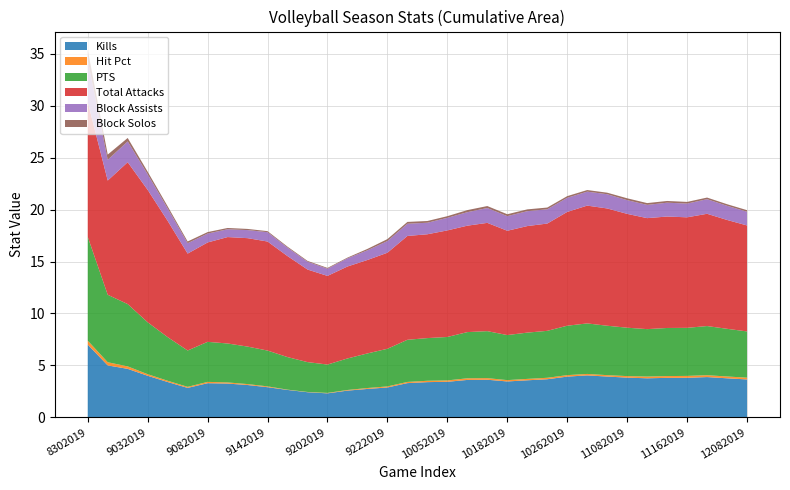

Reading left to right, what are all the values shown in this chart?

Kills: 8302019=7.0	8302019=5.0	8312019=4.7	9032019=4.0	9072019=3.4	9082019=2.8	9082019=3.3	9132019=3.2	9132019=3.1	9142019=2.9	9152019=2.6	9182019=2.4	9202019=2.3	9212019=2.6	9212019=2.7	9222019=2.9	9282019=3.3	10042019=3.4	10052019=3.4	10112019=3.6	10122019=3.6	10182019=3.5	10192019=3.6	10252019=3.7	10262019=3.9	11012019=4.0	11022019=3.9	11082019=3.8	11092019=3.8	11152019=3.8	11162019=3.8	11232019=3.9	12072019=3.8	12082019=3.6
Hit Pct: 8302019=0.4	8302019=0.3	8312019=0.2	9032019=0.2	9072019=0.1	9082019=0.1	9082019=0.1	9132019=0.1	9132019=0.1	9142019=0.1	9152019=0.0	9182019=0.0	9202019=0.0	9212019=0.1	9212019=0.1	9222019=0.1	9282019=0.1	10042019=0.1	10052019=0.1	10112019=0.2	10122019=0.2	10182019=0.1	10192019=0.1	10252019=0.1	10262019=0.1	11012019=0.1	11022019=0.1	11082019=0.1	11092019=0.2	11152019=0.2	11162019=0.2	11232019=0.2	12072019=0.2	12082019=0.2
PTS: 8302019=10.0	8302019=6.5	8312019=6.0	9032019=5.0	9072019=4.2	9082019=3.5	9082019=3.9	9132019=3.8	9132019=3.6	9142019=3.5	9152019=3.1	9182019=2.9	9202019=2.7	9212019=3.0	9212019=3.3	9222019=3.6	9282019=4.1	10042019=4.1	10052019=4.2	10112019=4.5	10122019=4.5	10182019=4.3	10192019=4.5	10252019=4.5	10262019=4.8	11012019=4.9	11022019=4.8	11082019=4.7	11092019=4.6	11152019=4.6	11162019=4.6	11232019=4.7	12072019=4.6	12082019=4.5
Total Attacks: 8302019=13.0	8302019=11.0	8312019=13.7	9032019=12.8	9072019=11.2	9082019=9.3	9082019=9.6	9132019=10.2	9132019=10.4	9142019=10.5	9152019=9.7	9182019=8.9	9202019=8.5	9212019=8.9	9212019=9.0	9222019=9.2	9282019=10.0	10042019=10.0	10052019=10.3	10112019=10.2	10122019=10.4	10182019=10.0	10192019=10.3	10252019=10.3	10262019=11.0	11012019=11.3	11022019=11.3	11082019=11.0	11092019=10.7	11152019=10.7	11162019=10.6	11232019=10.8	12072019=10.5	12082019=10.2
Block Assists: 8302019=4.0	8302019=2.0	8312019=2.0	9032019=1.5	9072019=1.2	9082019=1.0	9082019=0.9	9132019=0.8	9132019=0.8	9142019=0.9	9152019=0.8	9182019=0.8	9202019=0.7	9212019=0.8	9212019=0.9	9222019=1.1	9282019=1.2	10042019=1.1	10052019=1.2	10112019=1.3	10122019=1.4	10182019=1.4	10192019=1.4	10252019=1.4	10262019=1.4	11012019=1.3	11022019=1.4	11082019=1.3	11092019=1.3	11152019=1.3	11162019=1.3	11232019=1.4	12072019=1.4	12082019=1.3
Block Solos: 8302019=1.0	8302019=0.5	8312019=0.3	9032019=0.2	9072019=0.2	9082019=0.2	9082019=0.1	9132019=0.1	9132019=0.1	9142019=0.1	9152019=0.1	9182019=0.1	9202019=0.1	9212019=0.1	9212019=0.1	9222019=0.2	9282019=0.2	10042019=0.2	10052019=0.2	10112019=0.2	10122019=0.2	10182019=0.2	10192019=0.2	10252019=0.2	10262019=0.2	11012019=0.2	11022019=0.1	11082019=0.2	11092019=0.2	11152019=0.2	11162019=0.2	11232019=0.2	12072019=0.2	12082019=0.1